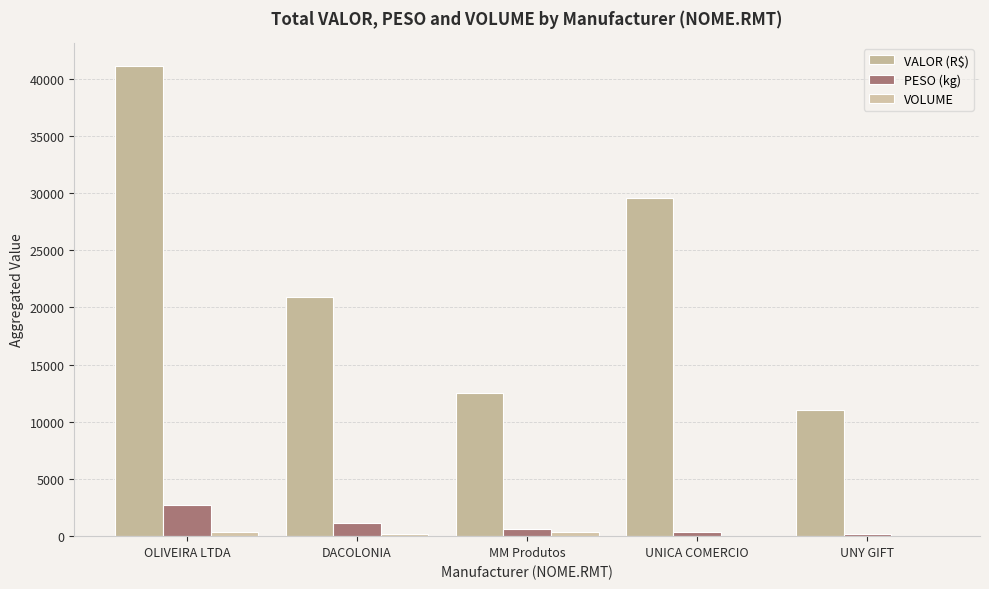

Count the number of data series in this chart.

3